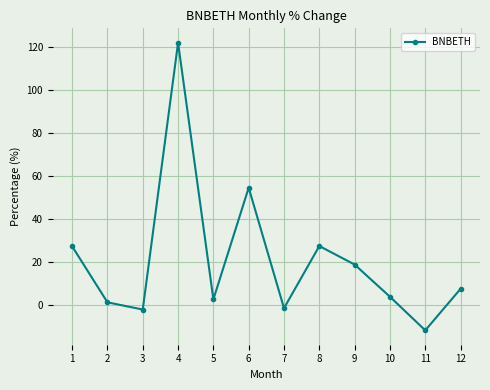

At which category does the chart reach its peak across all series?

4